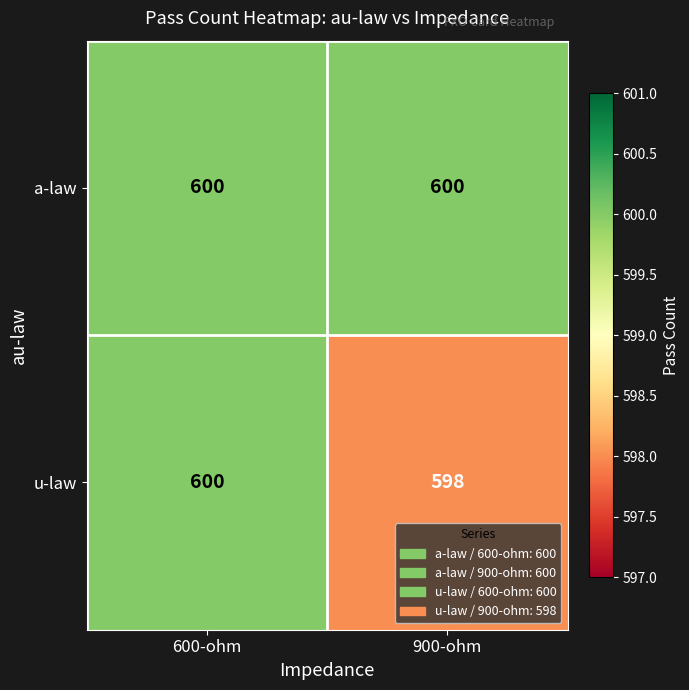

Rank the categories by u-law value from highest to lowest.

600-ohm, 900-ohm